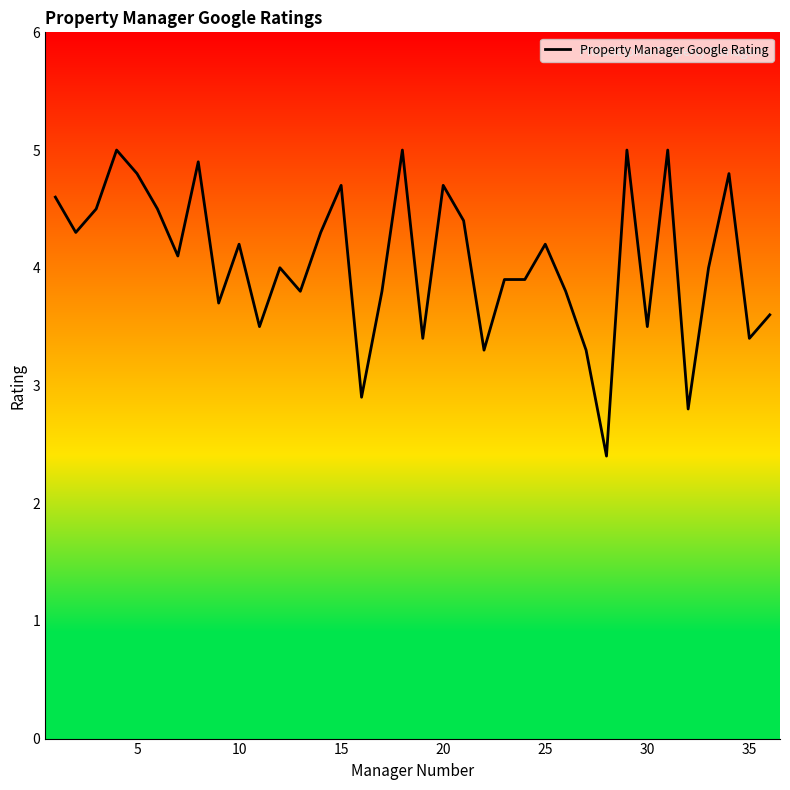

How many categories are shown in the chart?

36